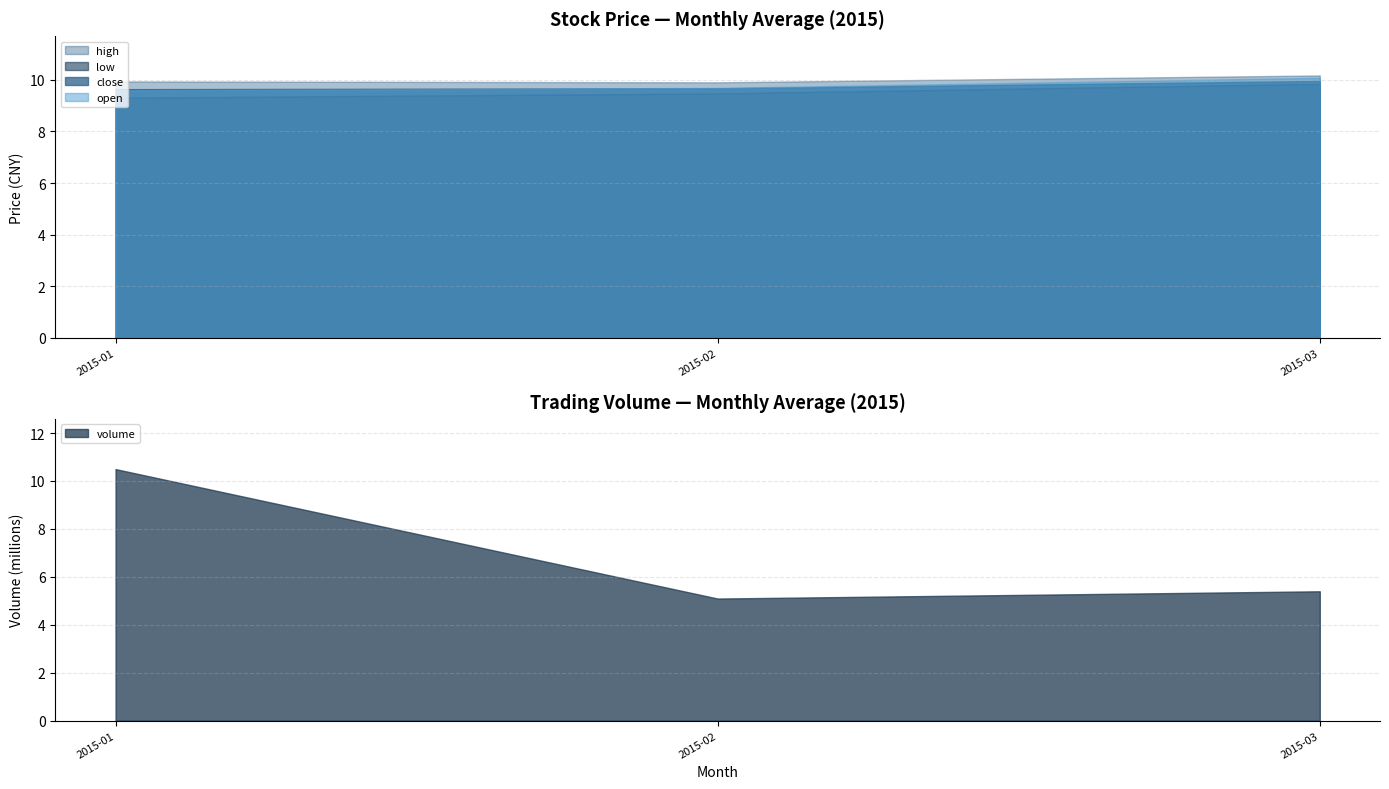

True or false: volume has a value of 7.1 at 2015-03.

False